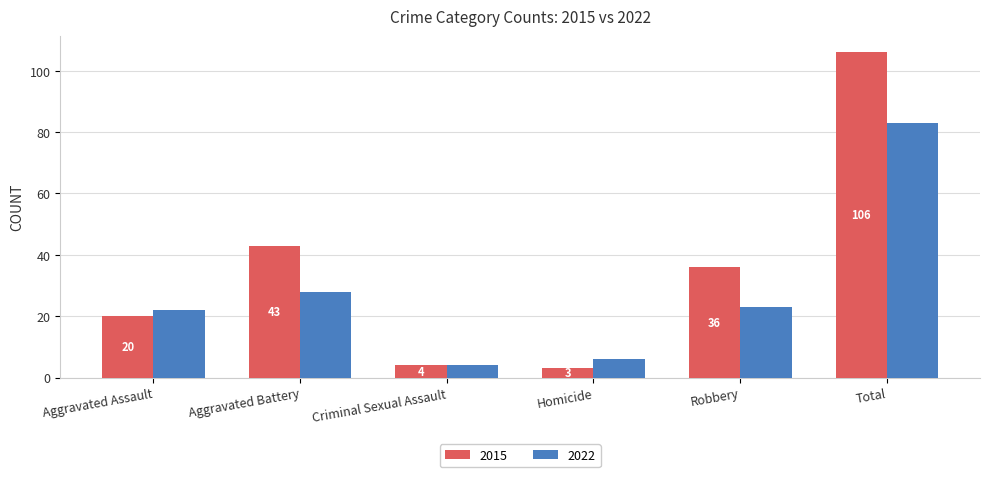

What position from the right is Aggravated Battery?

5